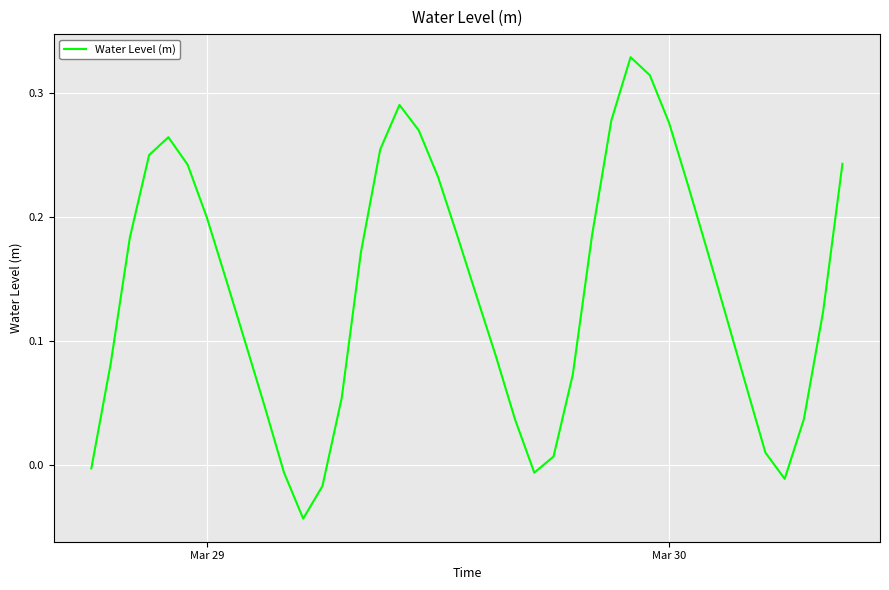

What is the difference between the maximum and minimum values?

0.4